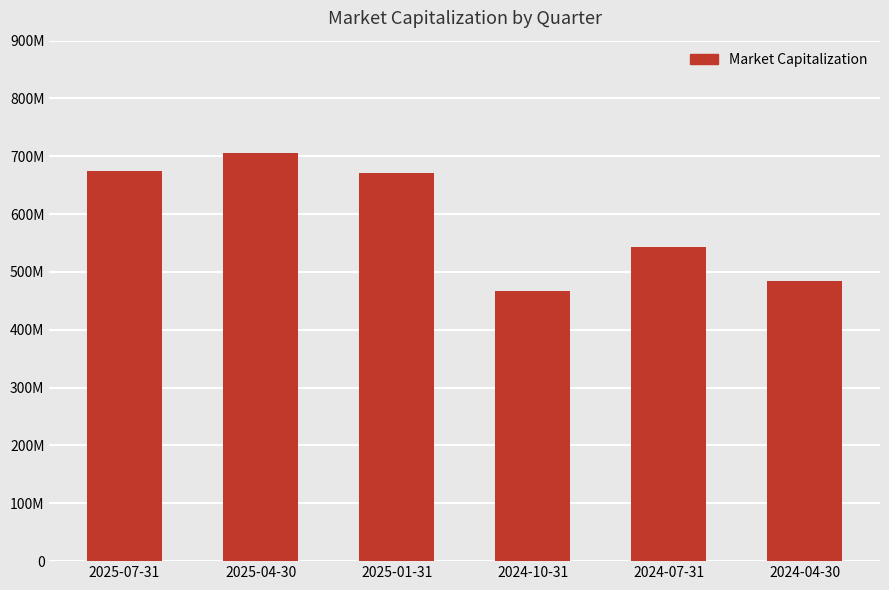

What is the difference between the values at 2024-04-30 and 2025-04-30?

221964211